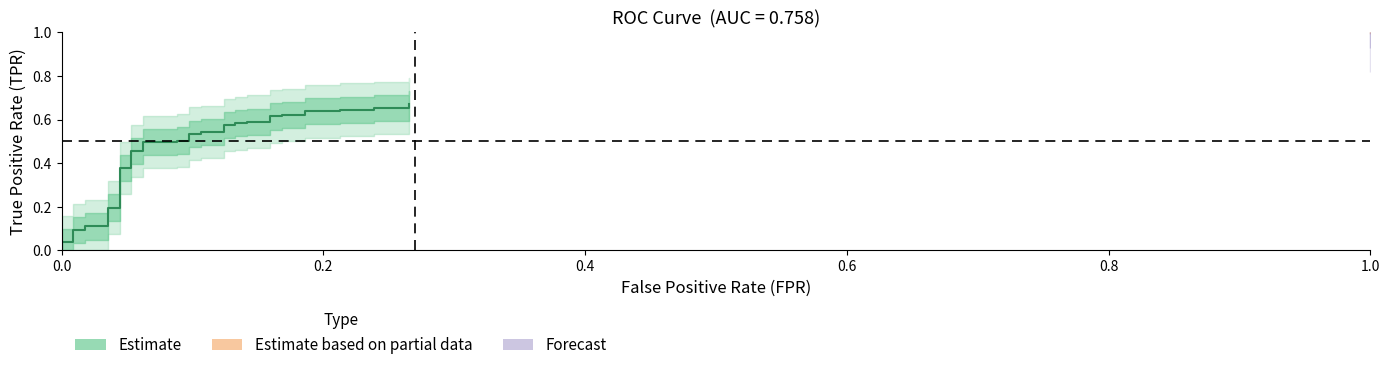

Is this an area chart (filled region under the line)?

No